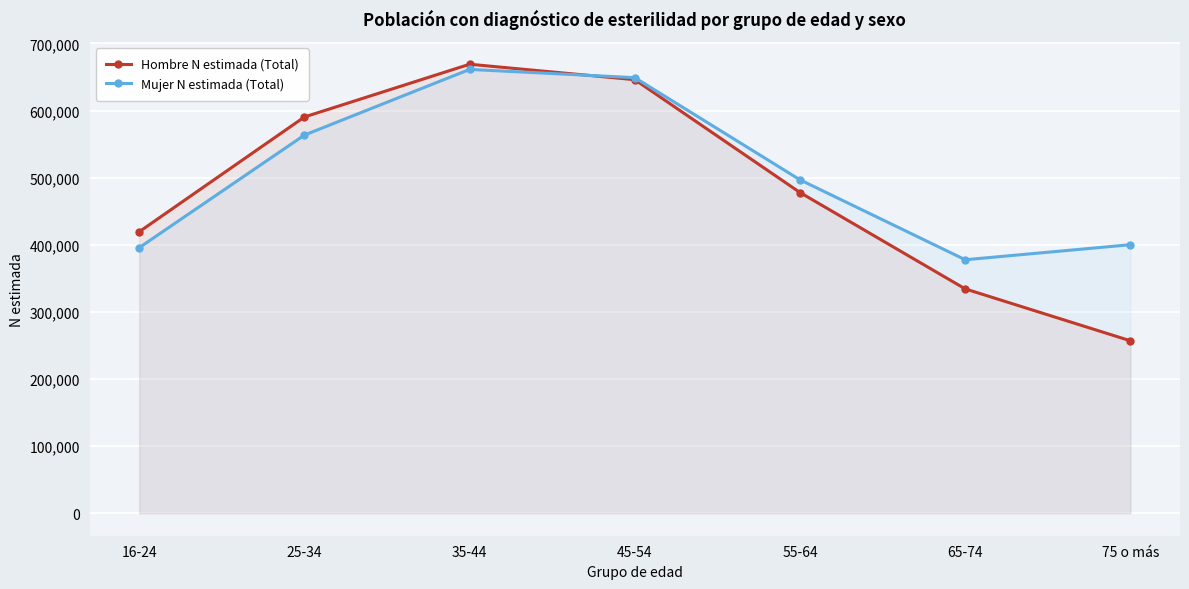

What is the maximum value for Hombre N estimada (Total)?

669097